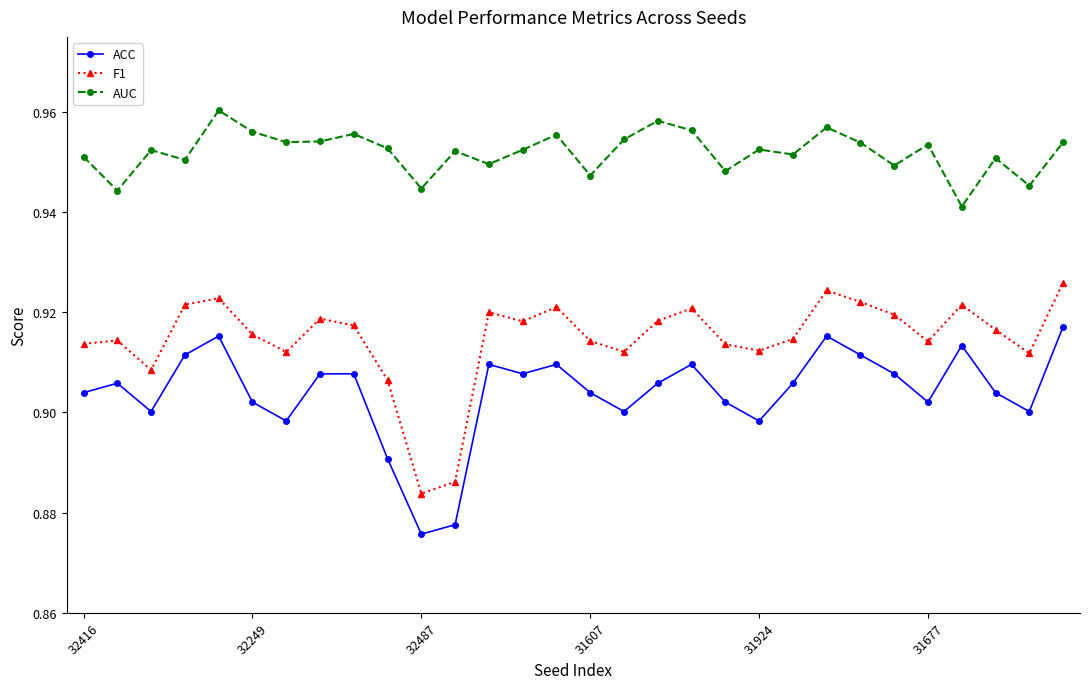

How many AUC values are between 0 and 1?

30